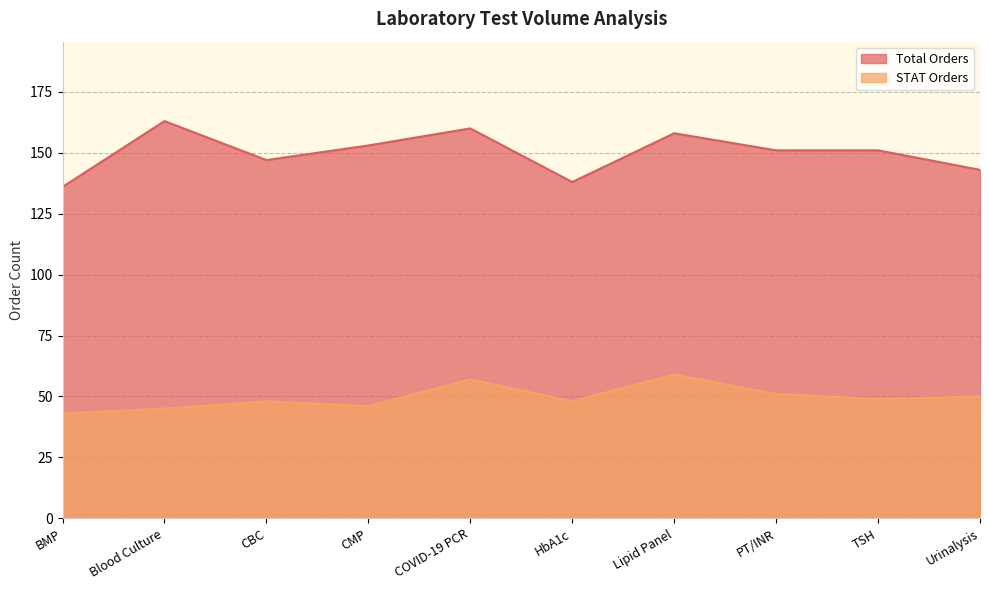

At which category does Total Orders reach its first local peak?

Blood Culture